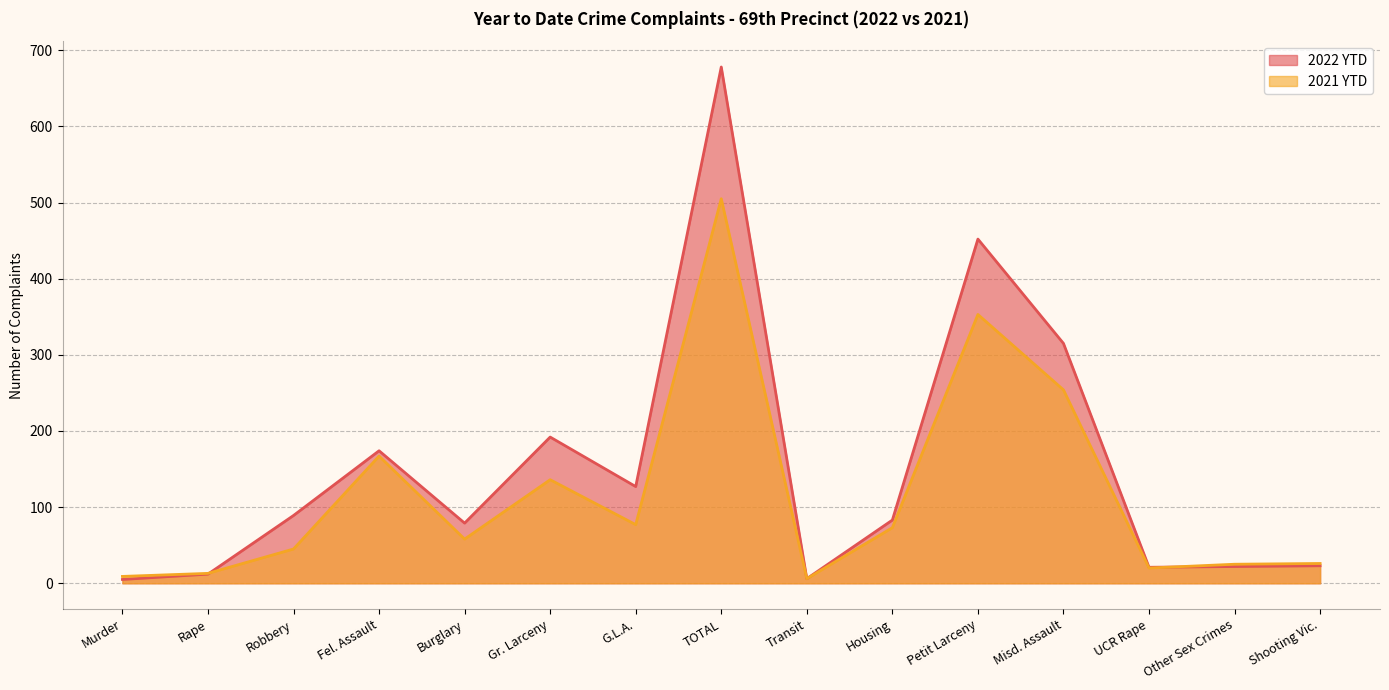

List the labels in order of 2022 YTD value, smallest first.

Murder, Transit, Rape, UCR Rape, Other Sex Crimes, Shooting Vic., Burglary, Housing, Robbery, G.L.A., Fel. Assault, Gr. Larceny, Misd. Assault, Petit Larceny, TOTAL